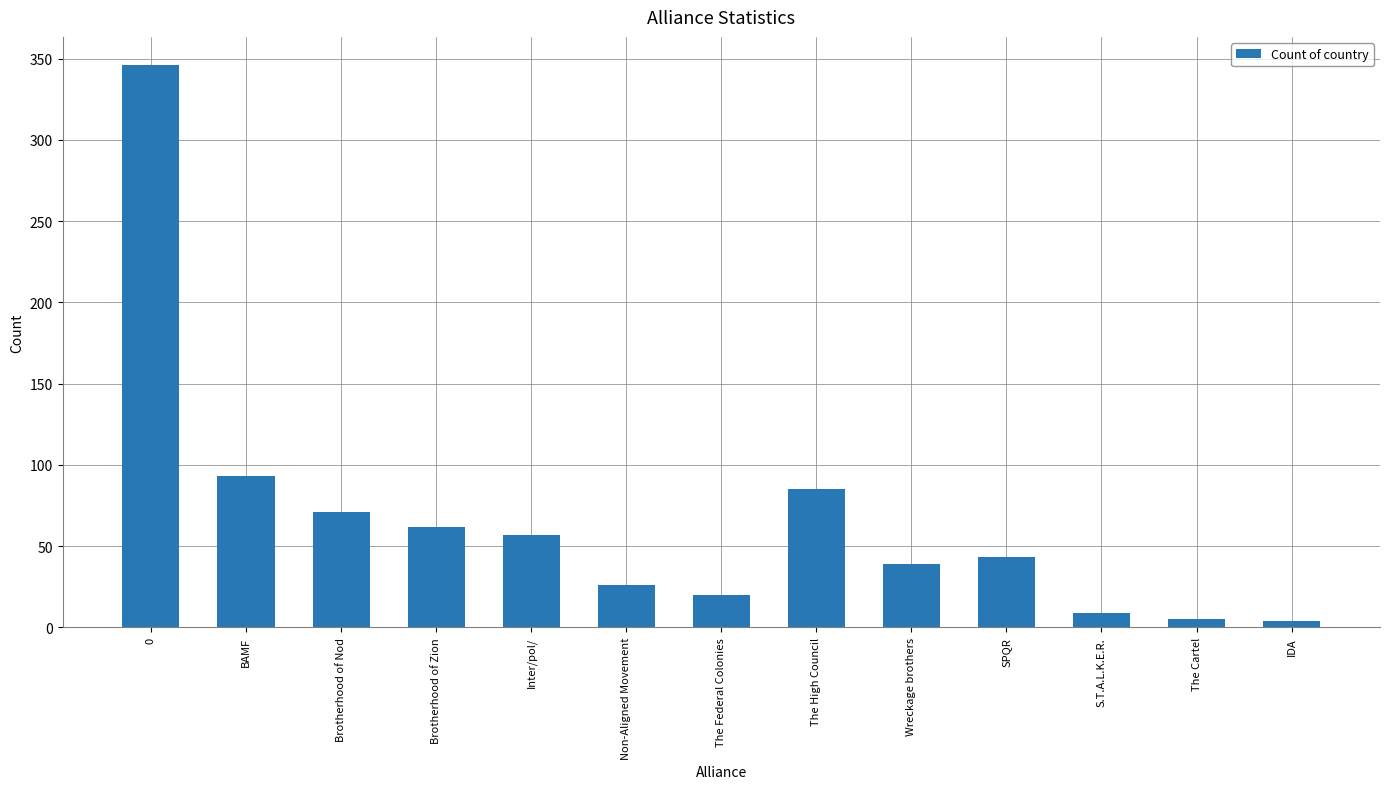

The chart shows a value of 85 at The High Council. True or false?

True